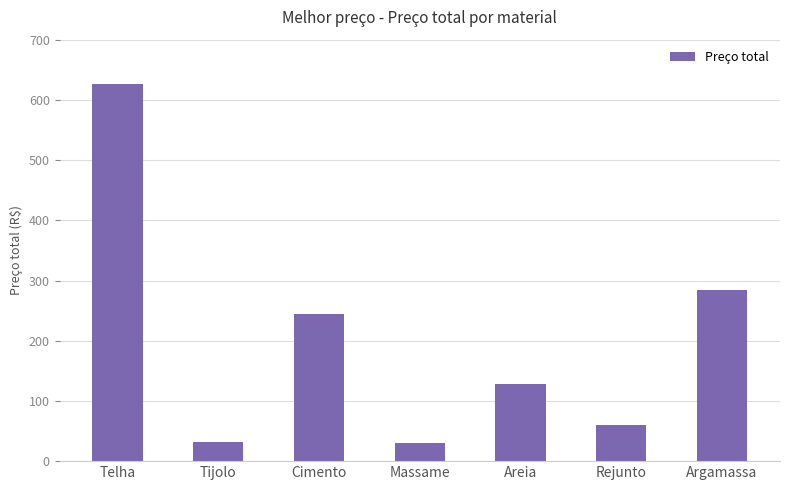

What is the label of the 5th bar from the left?

Areia